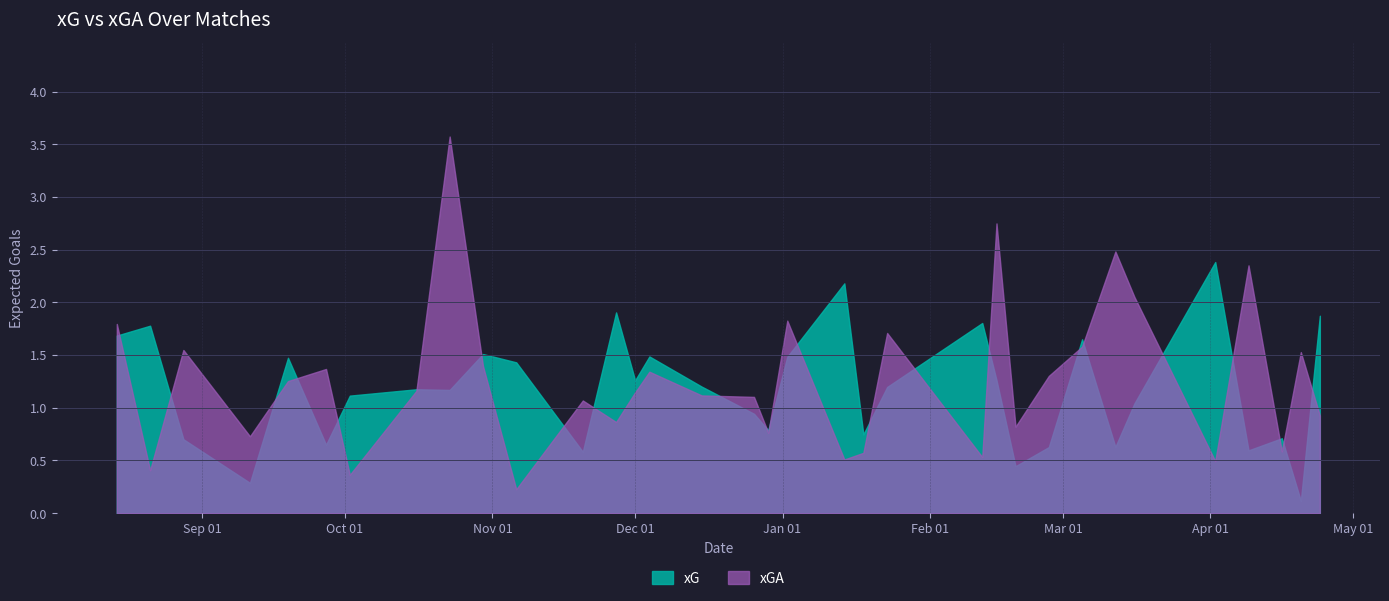

The value of xG at 2021-10-02 is 0.3. True or false?

False